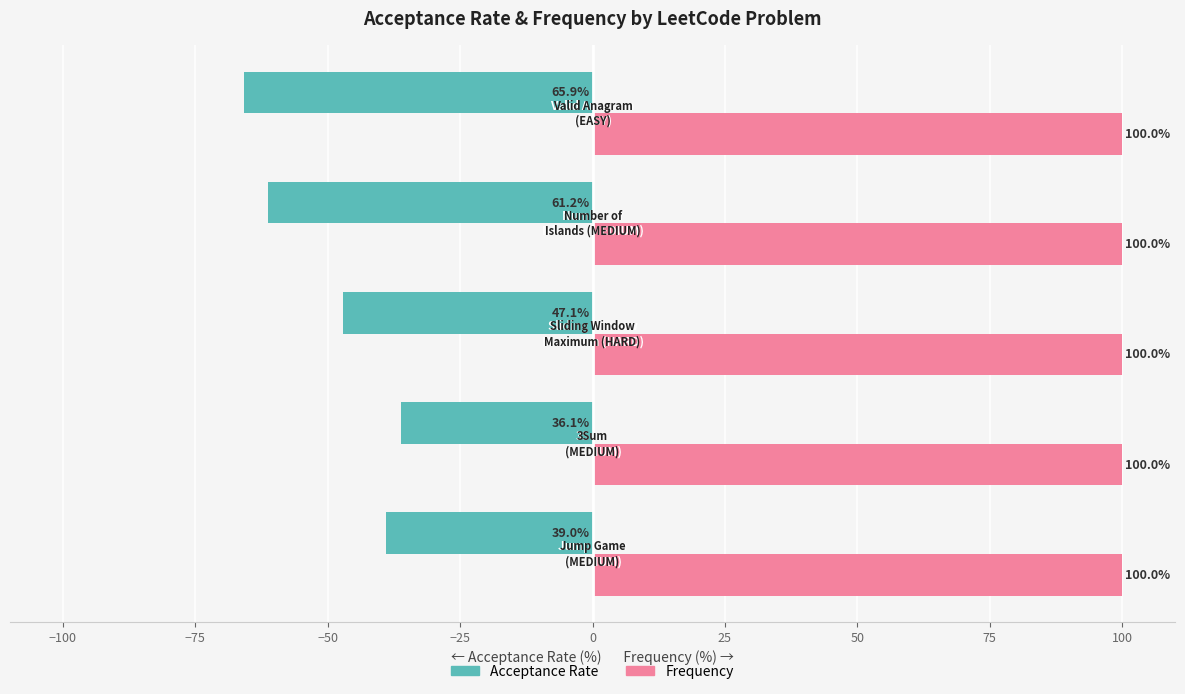

Which series has the widest spread of values?

Acceptance Rate